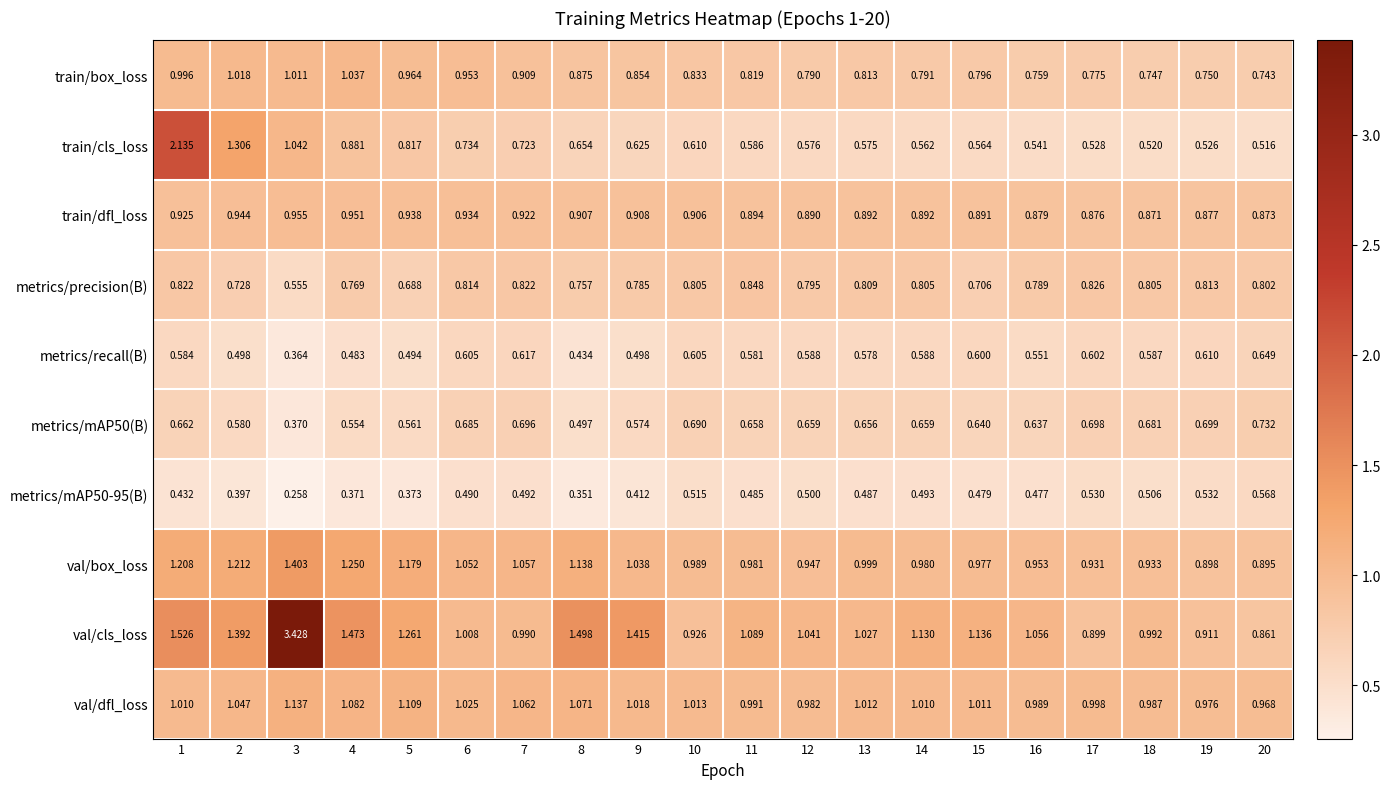

Which series has the largest range (max minus min)?

val/cls_loss